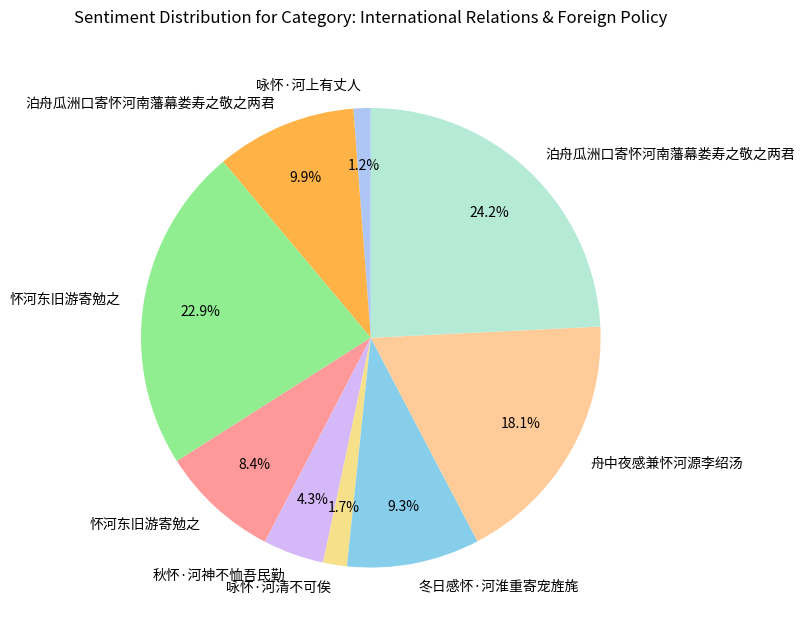

Does any single category account for the majority?

No